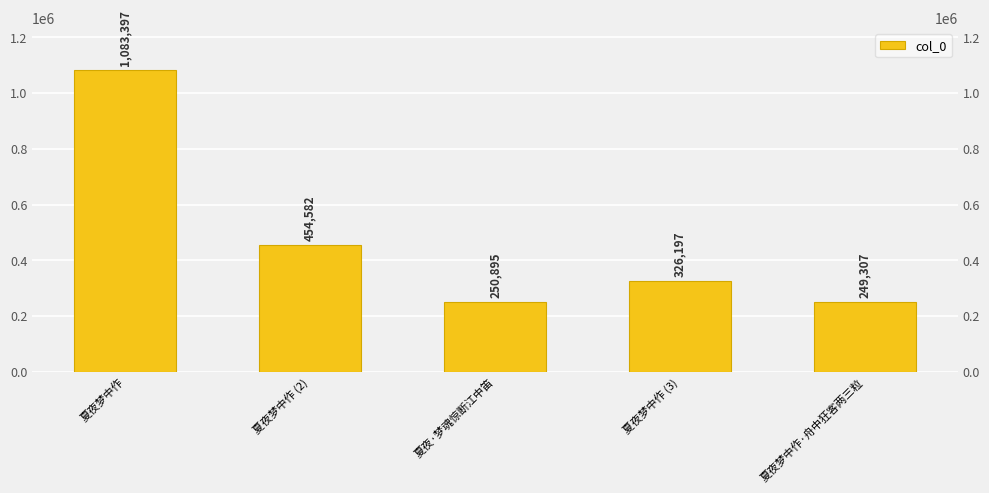

Reading right to left, extract all data points from this chart.

夏夜梦中作·舟中狂客两三粒=249307	夏夜梦中作 (3)=326197	夏夜·梦魂惊断江中笛=250895	夏夜梦中作 (2)=454582	夏夜梦中作=1083397